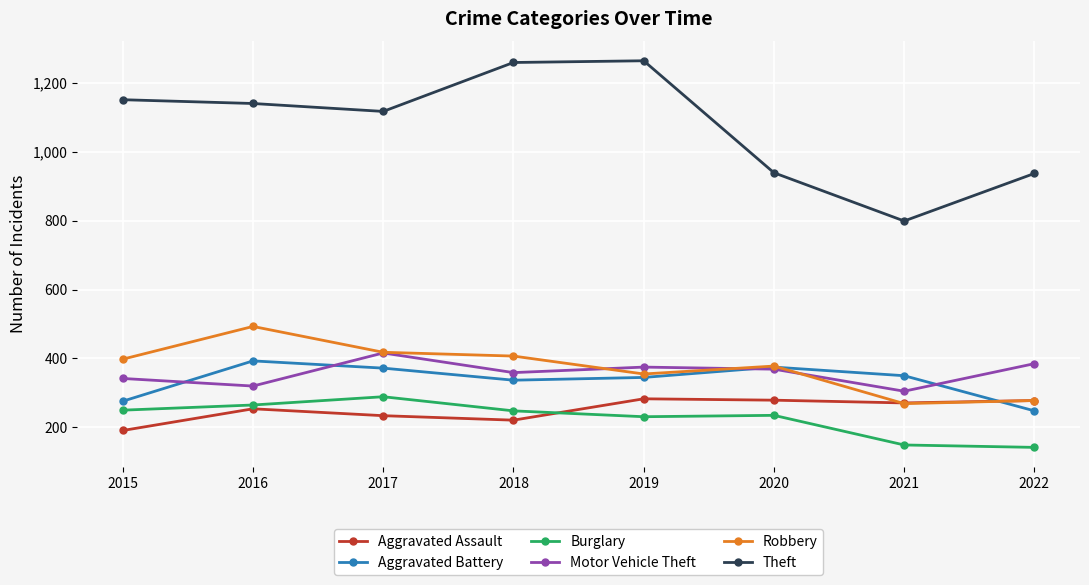

What are all the series names shown in the legend?

Aggravated Assault, Aggravated Battery, Burglary, Motor Vehicle Theft, Robbery, Theft